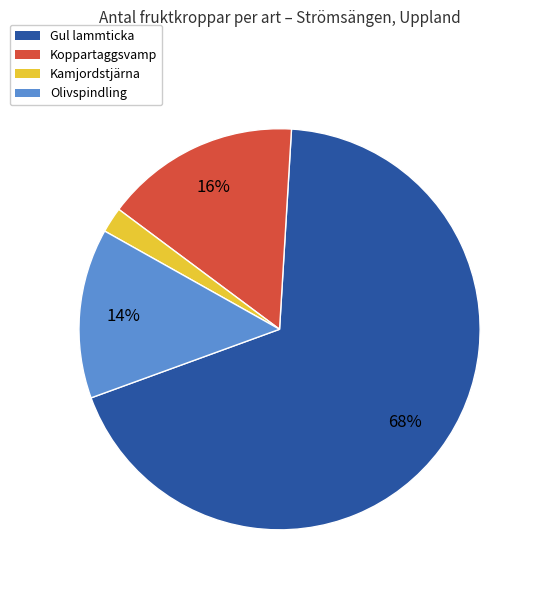

To the nearest percent, what is the average slice percentage?

25%